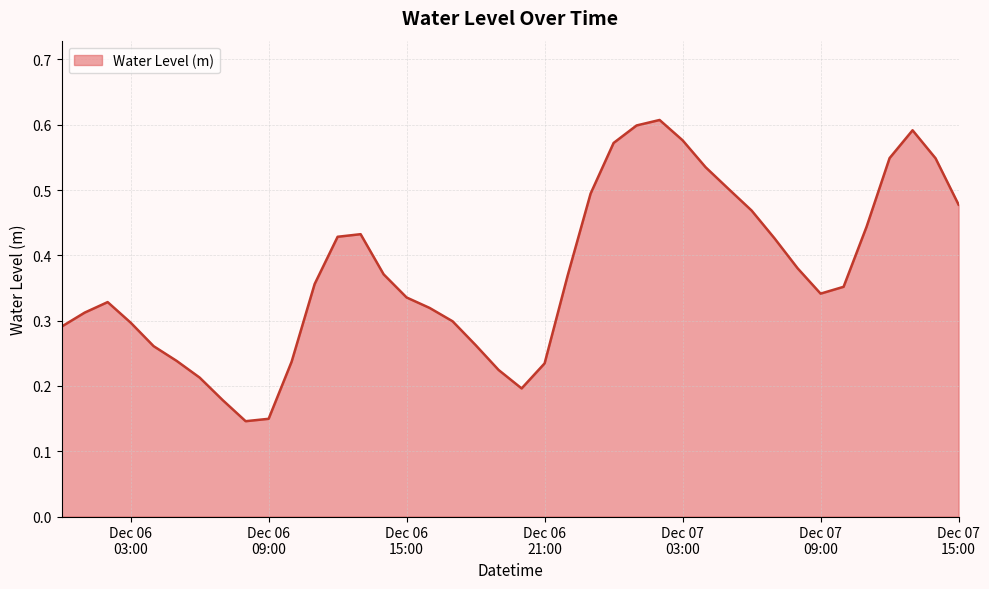

What is the difference between the second highest and second lowest values?

0.4